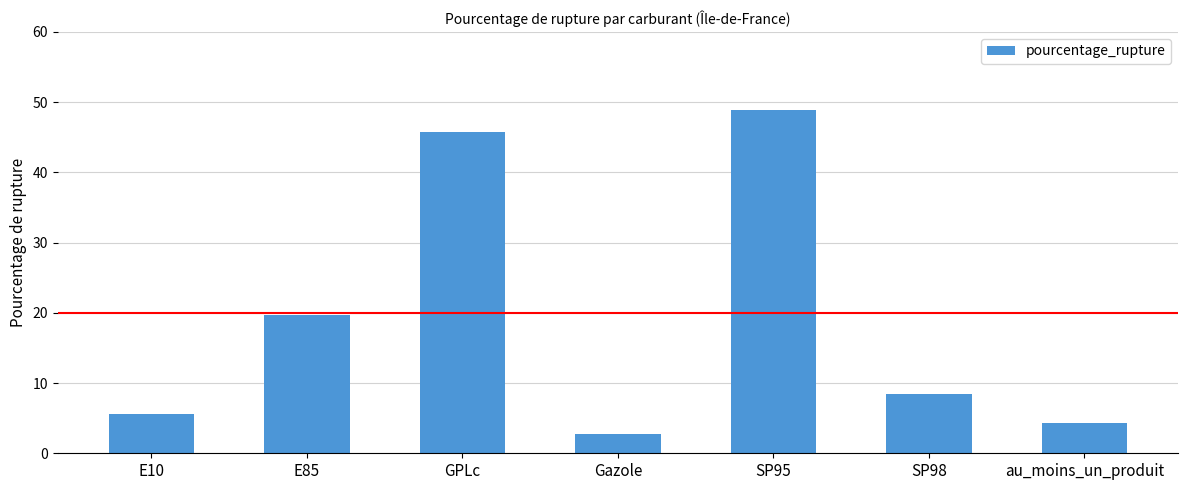

What is the label of the 1st bar from the left?

E10